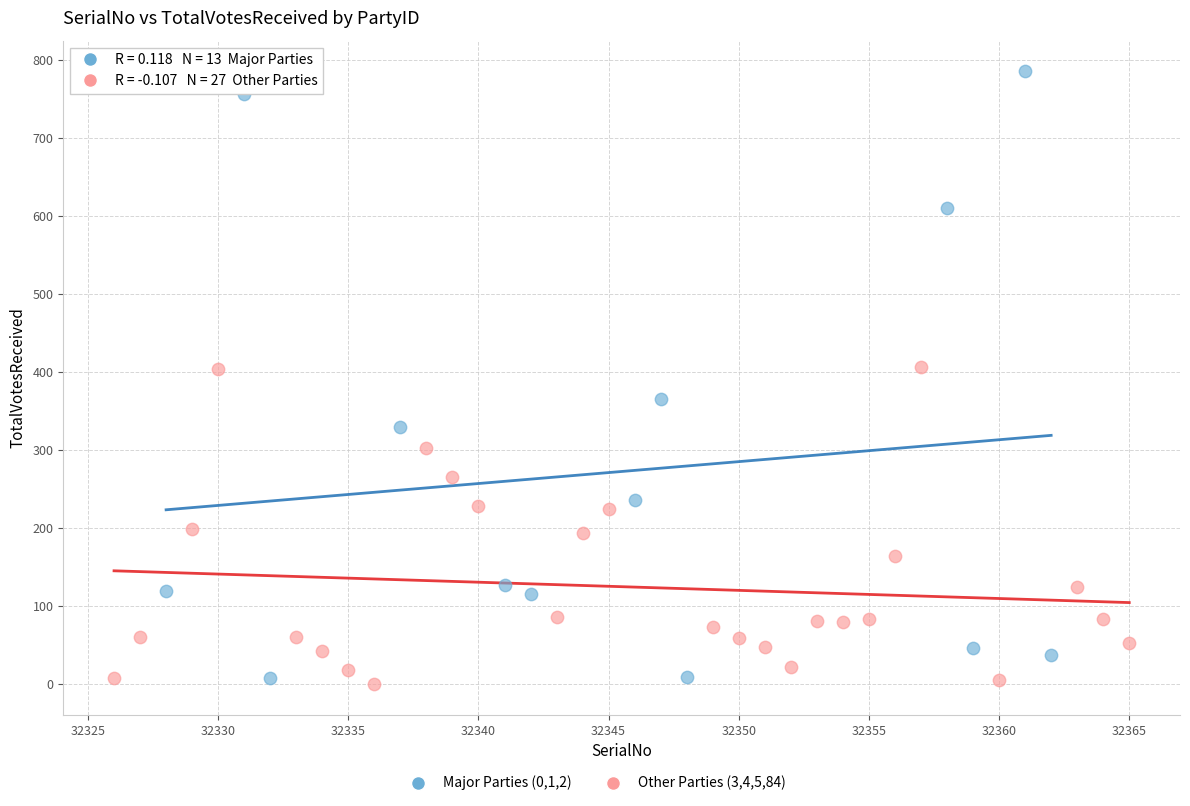

Which series has the widest spread of Y values?

Major Parties (0,1,2)